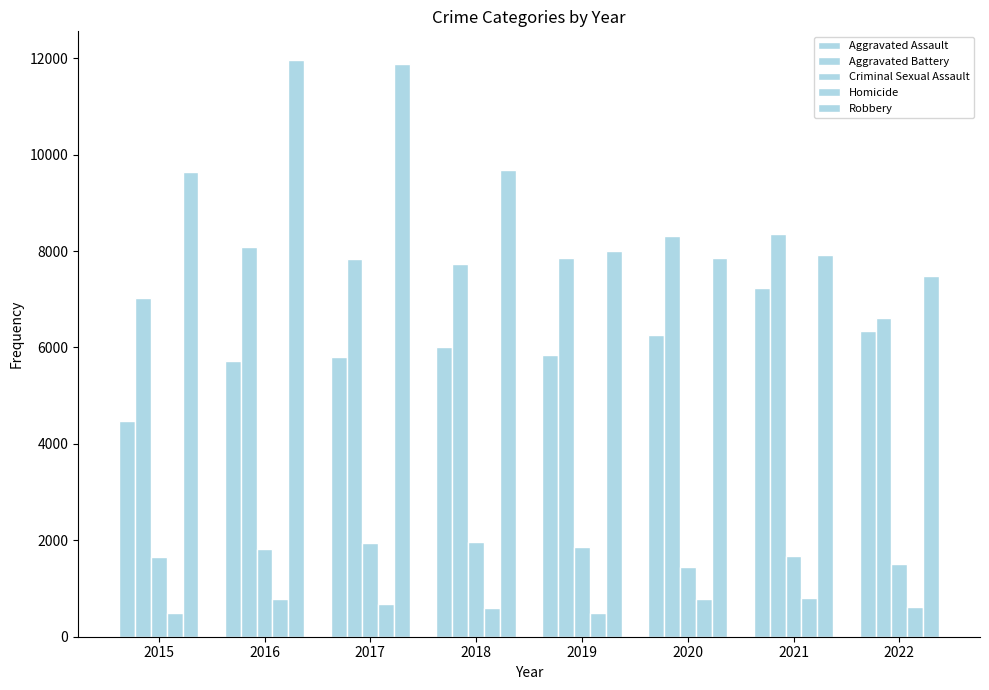

How many data points does each series have?

8